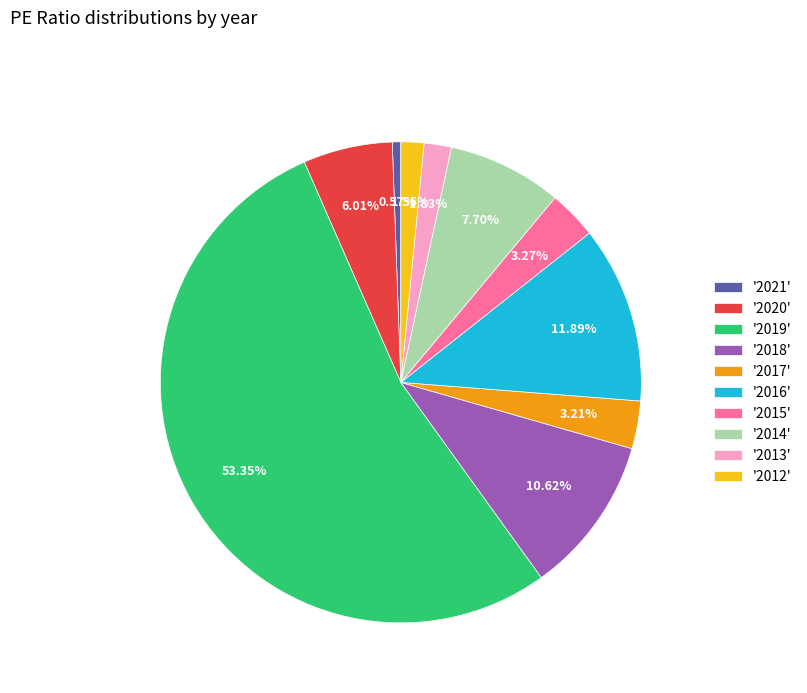

What is the largest slice in the pie chart?

'2019'